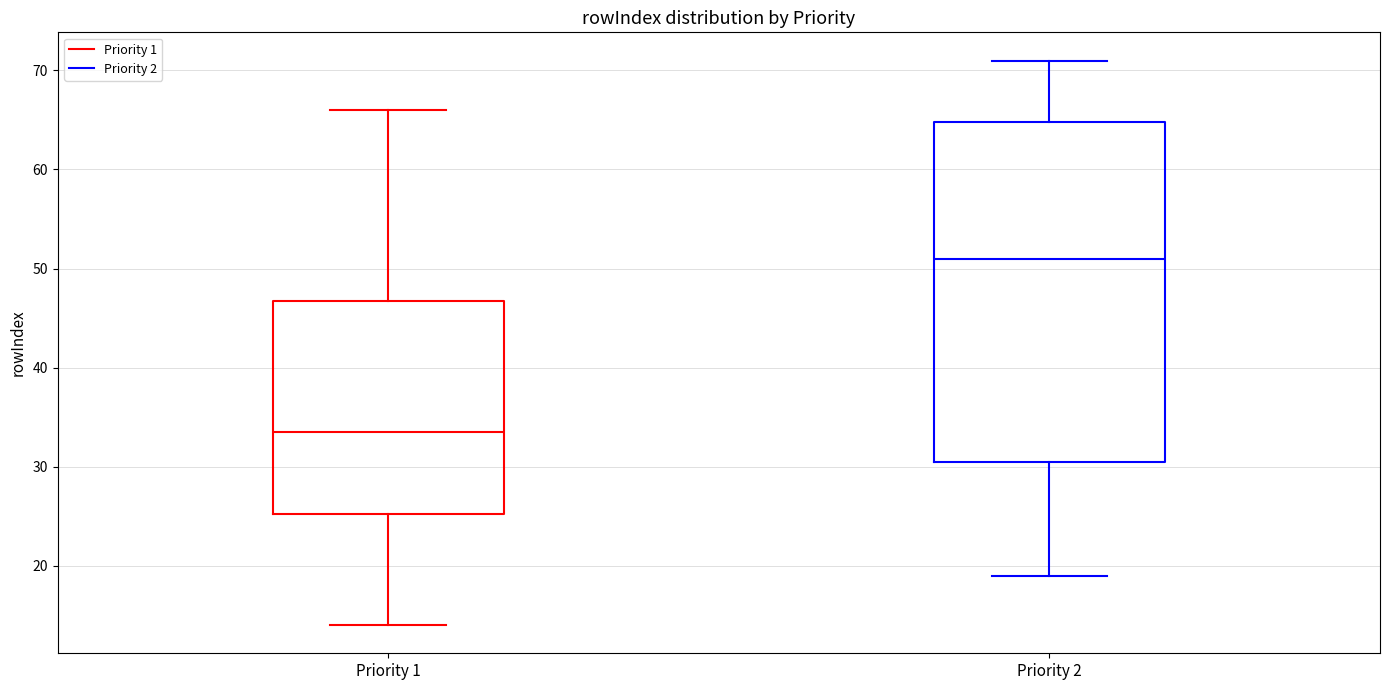

Where does the median line of the box for Priority 2 sit on the y-axis? The values are not printed on the chart, so give them approximately, as read against the axis.

51